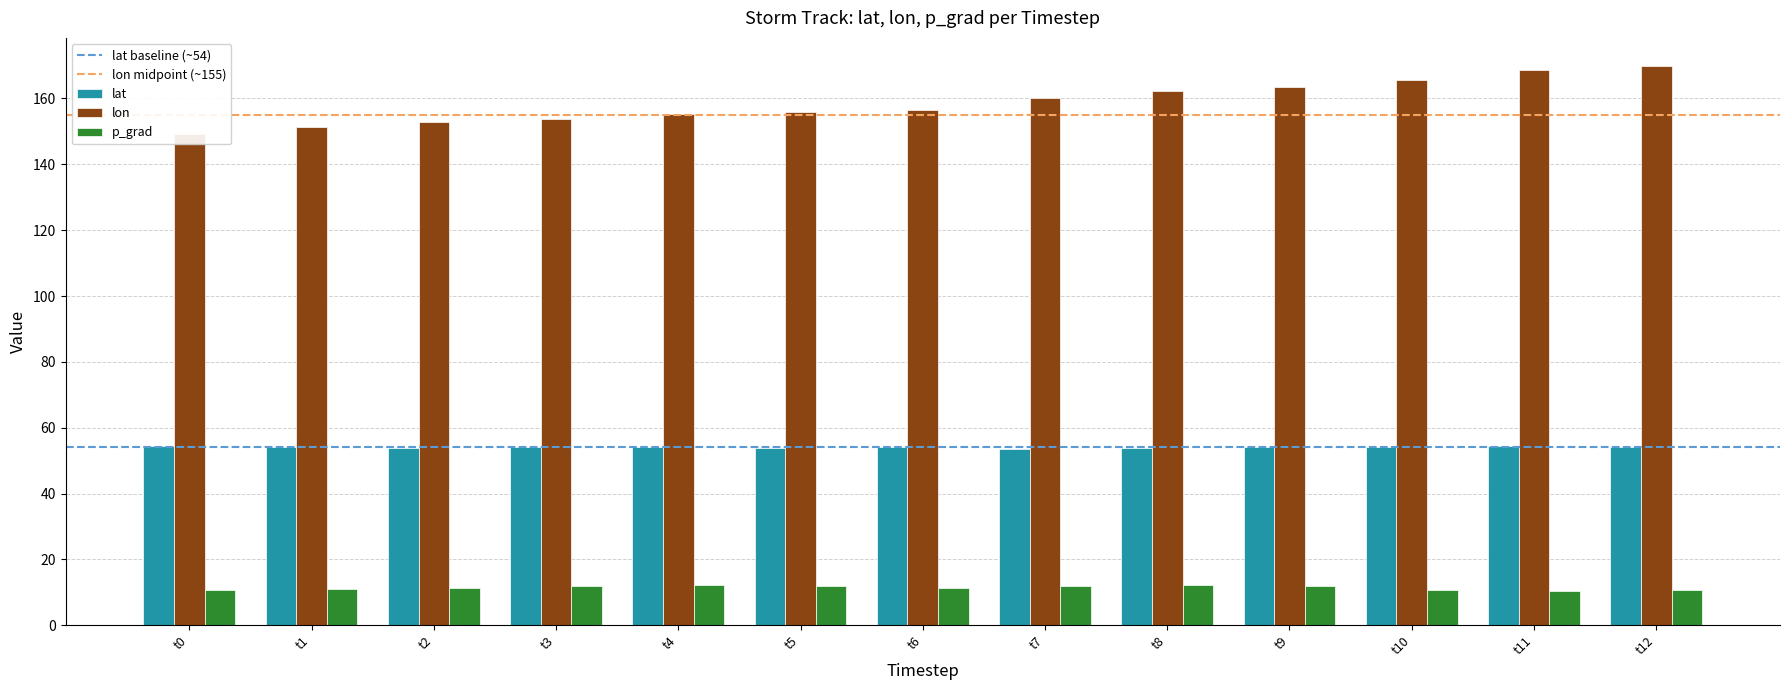

How many categories are shown in the chart?

13